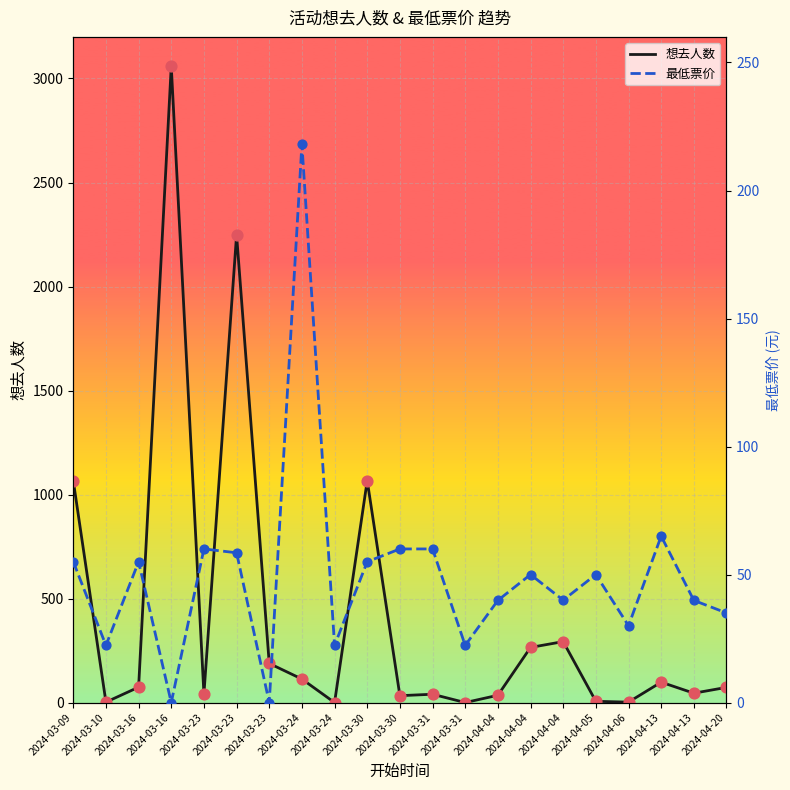

Which series contains the highest Y value?

想去人数